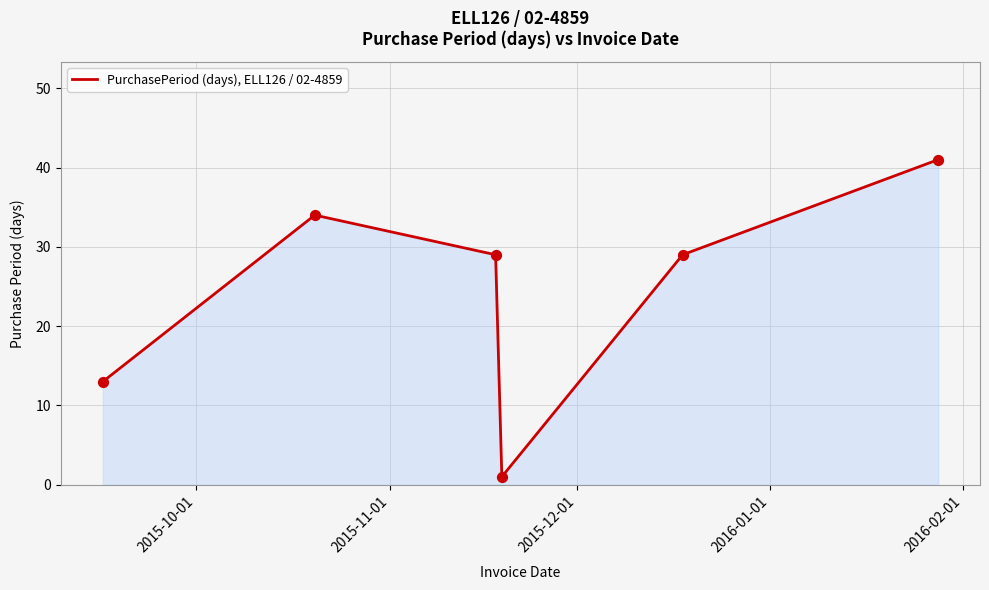

What is the greatest value displayed?

41